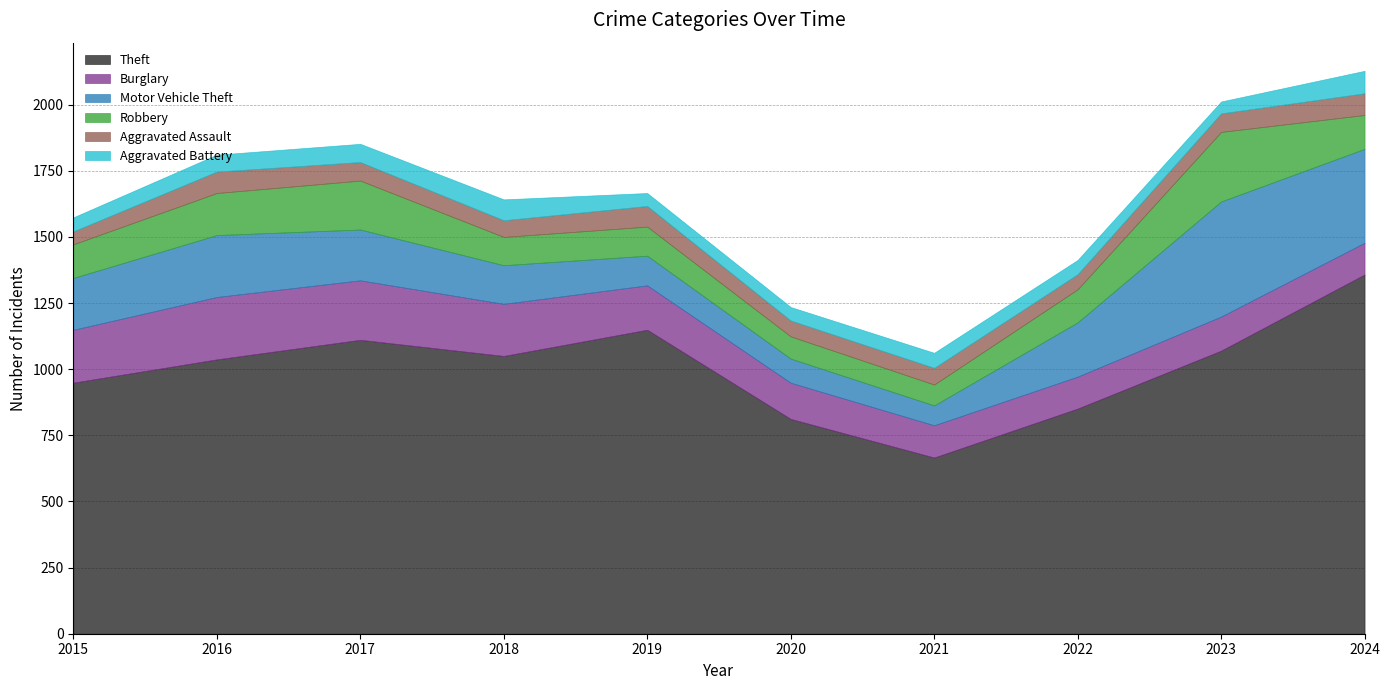

How many categories are shown in the chart?

10